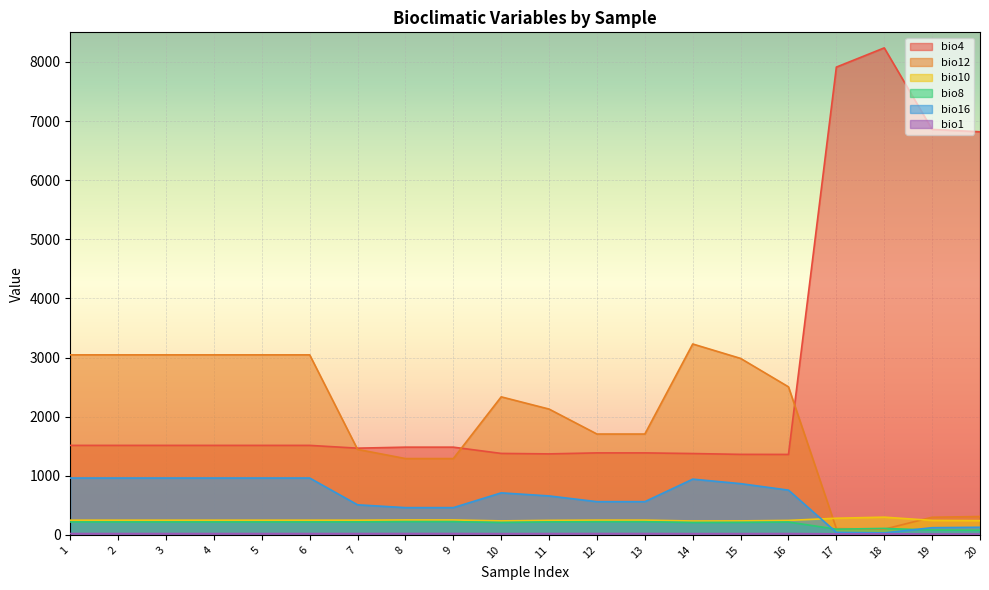

What is the sum of the bio12 values at 9 and 15?

4276.0